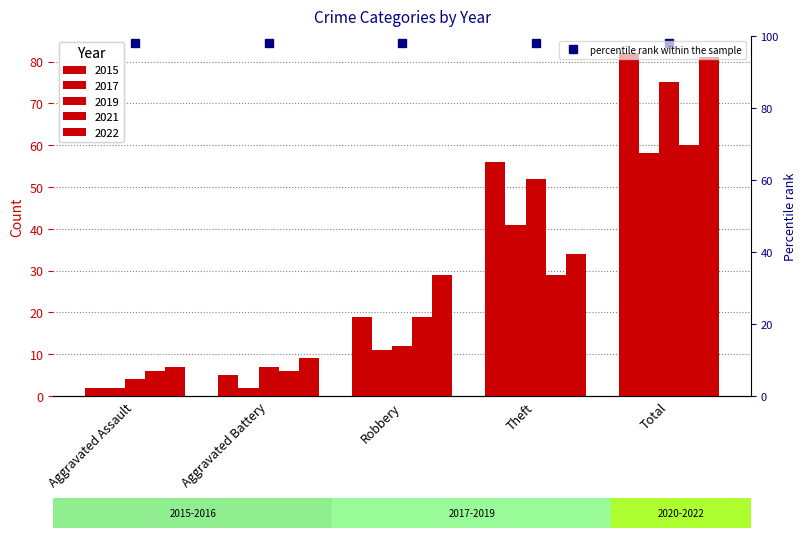

What is the difference between the 2022 values at Total and Theft?

47